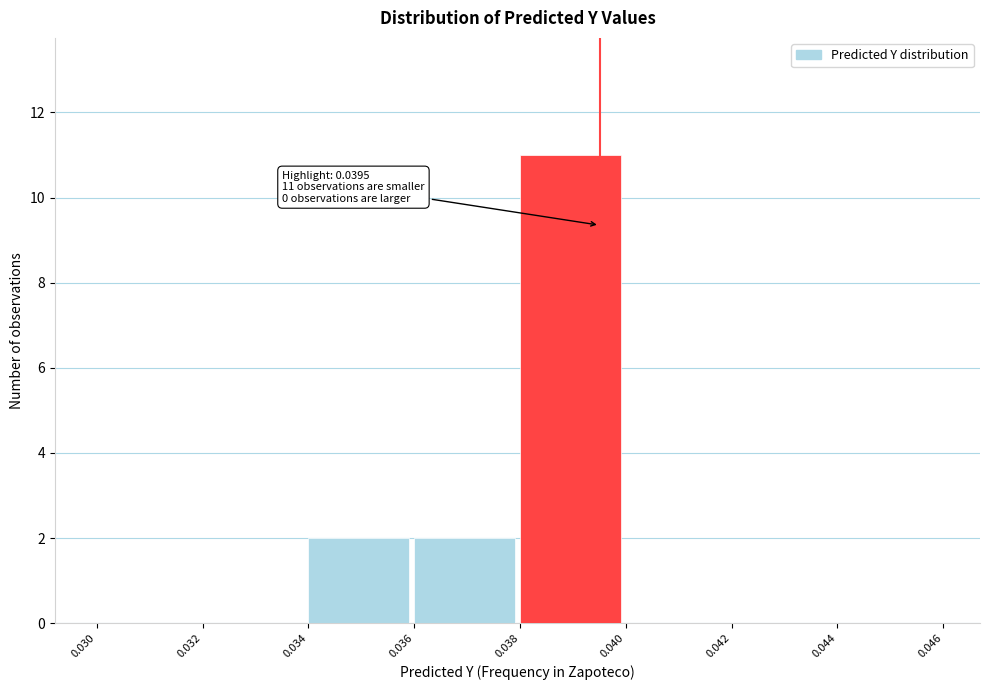

Over which range of the x-axis is the bar tallest?

0.038 to 0.040